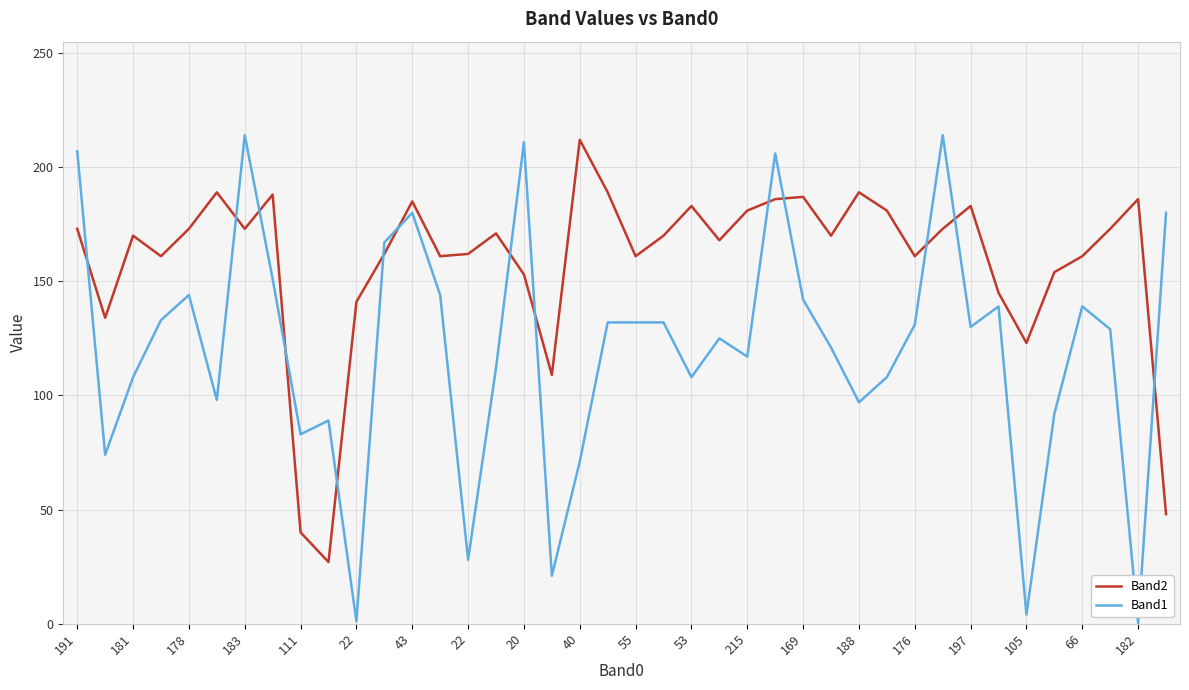

What is the greatest value displayed?

214